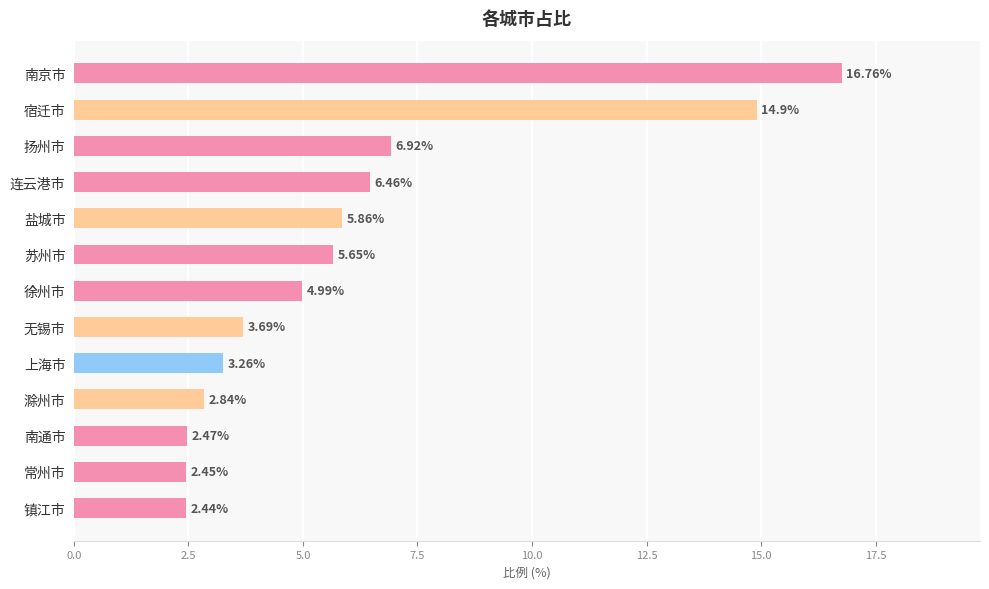

Where is the data nearest to the value 9?

扬州市